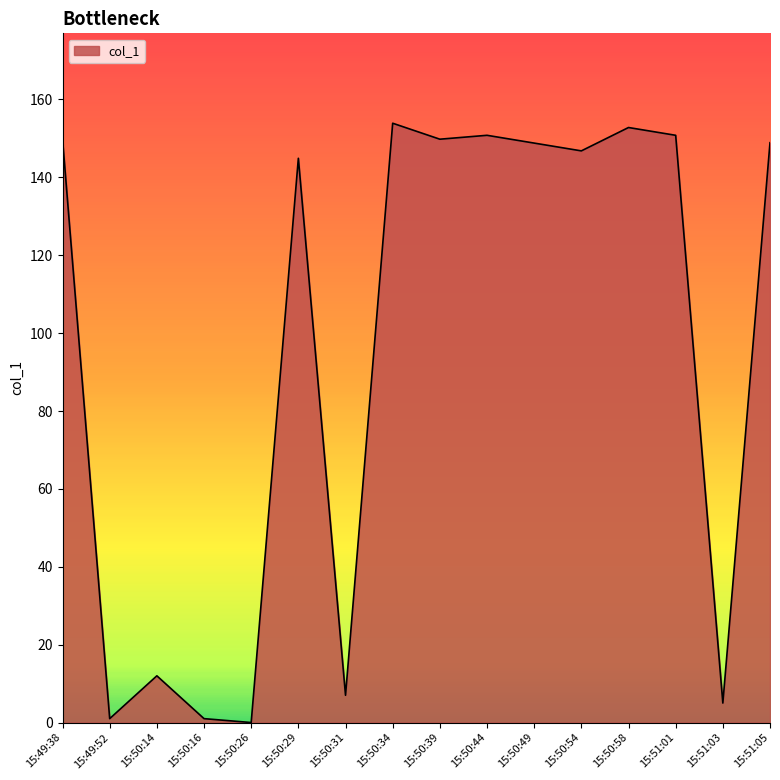

What is the difference between the values at 15:50:34 and 15:50:39?

4.1